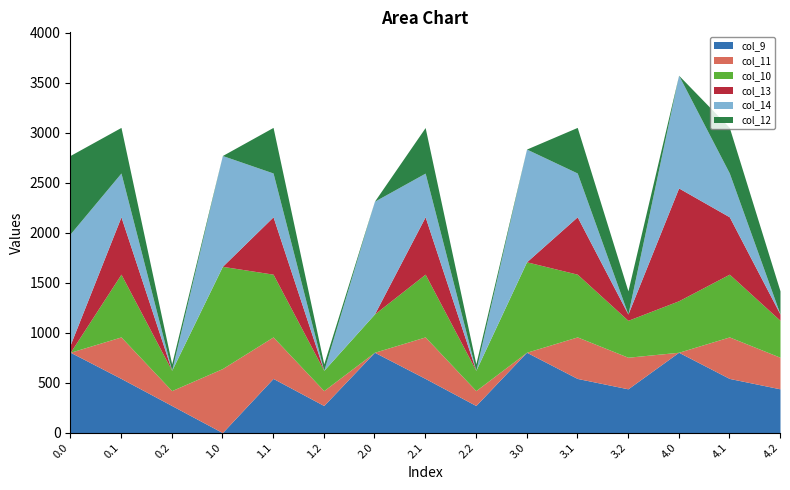

True or false: col_10 has a value of 0.0 at 0.0.

True